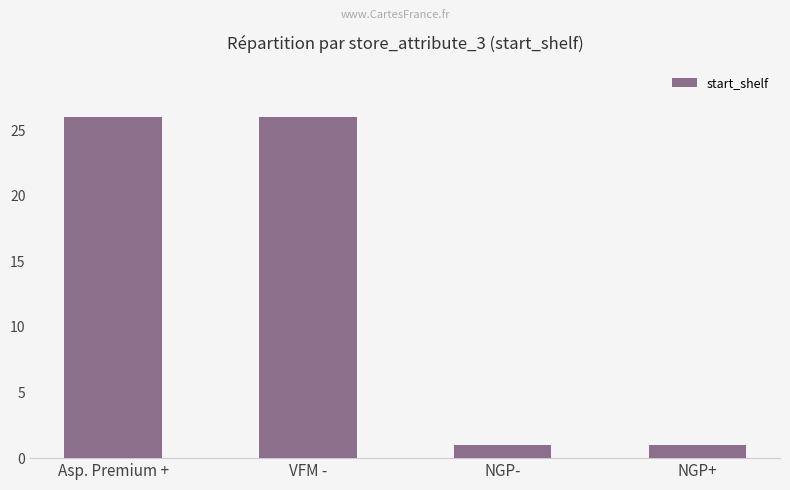

Reading right to left, transcribe all the data shown in this chart.

NGP+=1	NGP-=1	VFM -=26	Asp. Premium +=26